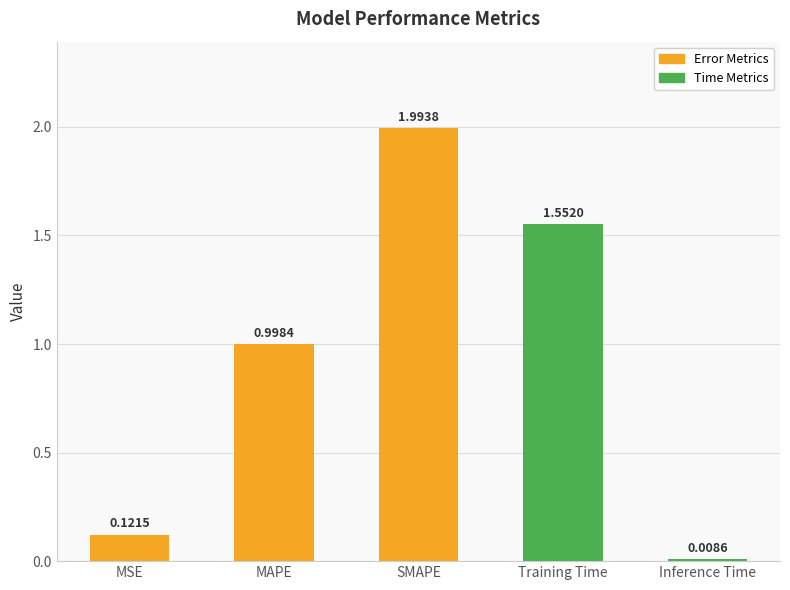

What is the label of the 5th bar from the right?

MSE